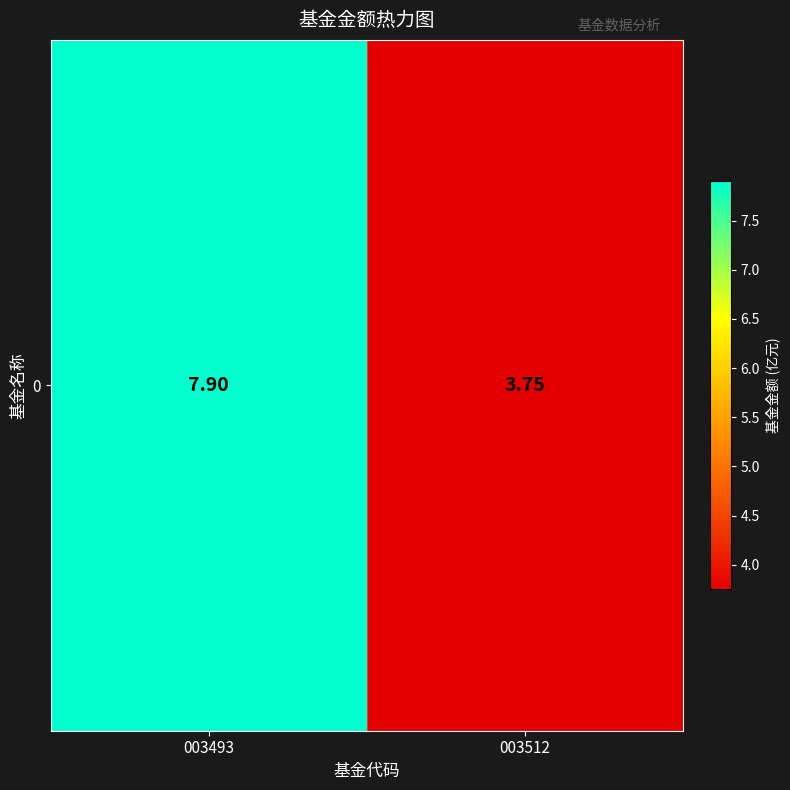

Rank the categories by value from lowest to highest.

003512, 003493